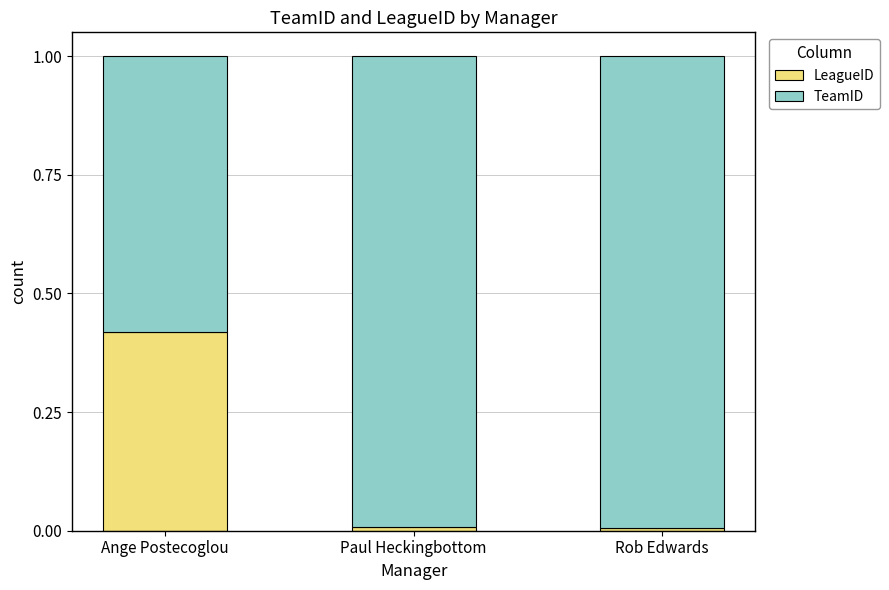

The value of LeagueID at Ange Postecoglou is 0.6. True or false?

False